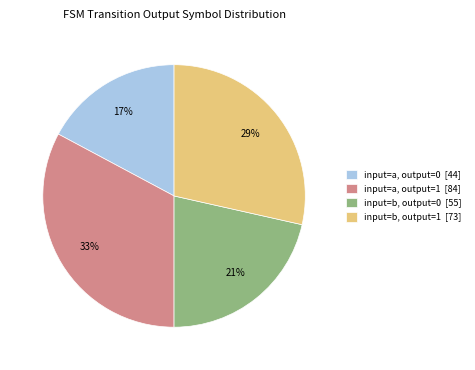

Which has a higher value, input=b, output=1 [73] or input=b, output=0 [55]?

input=b, output=1 [73]